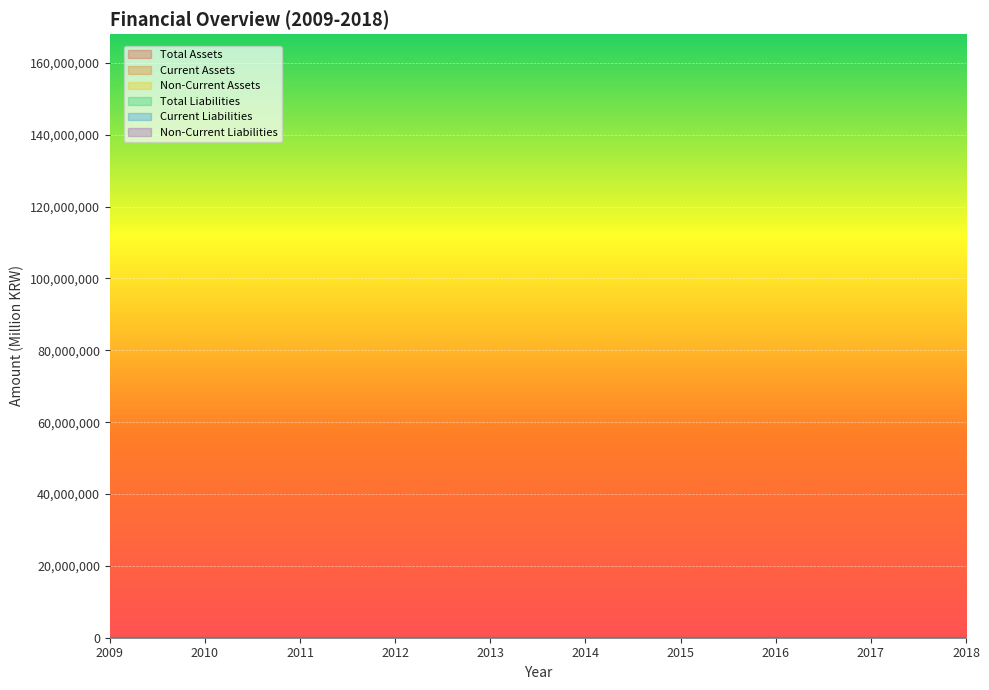

True or false: Current Assets has more than 2 interior local peaks.

True